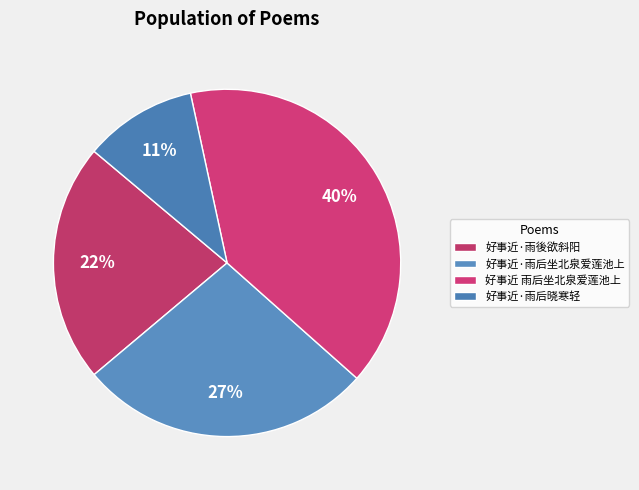

To the nearest percent, what is the average slice percentage?

25%